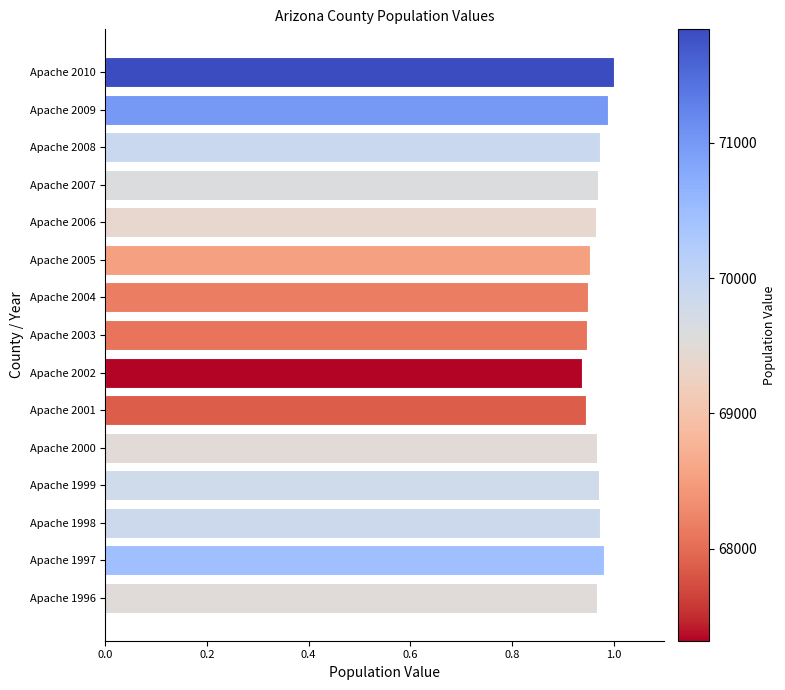

What is the sum of all values?

14.5